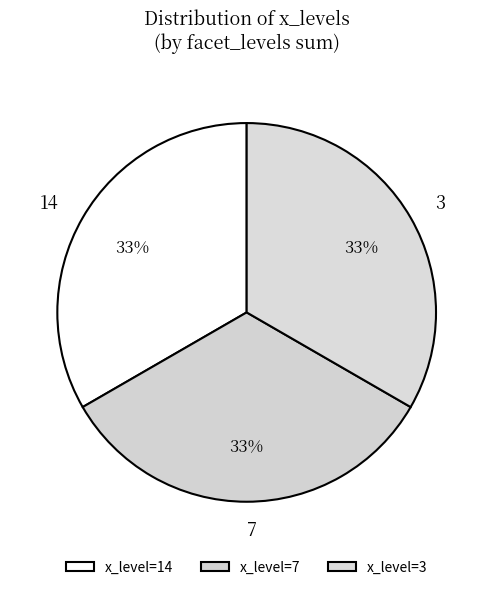

Is there a majority slice in this chart?

No